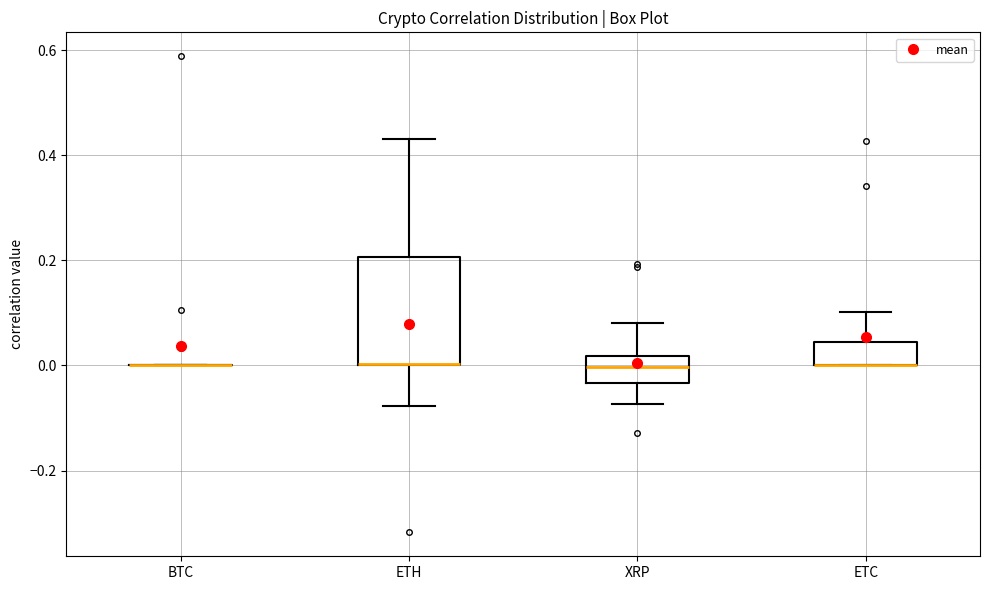

Which box is the tallest, from its lower edge to its upper edge?

ETH